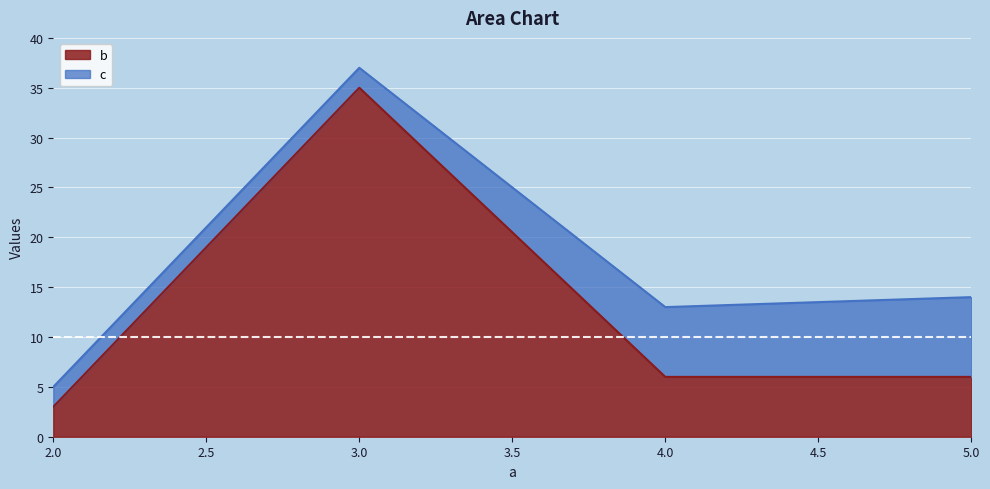

Approximately how many times larger is the value at 4 compared to 3?

0.2